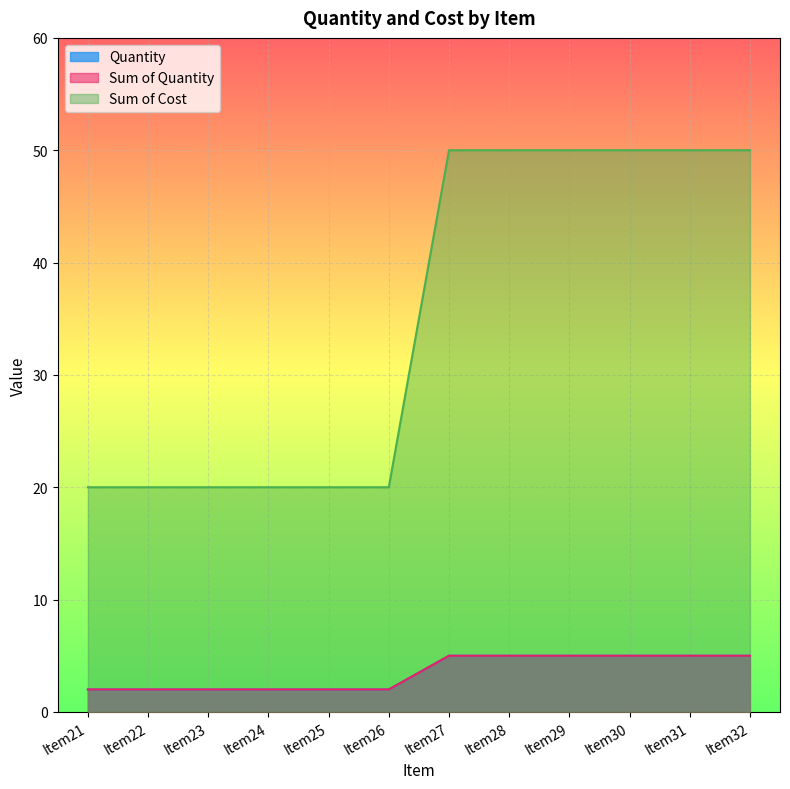

True or false: Quantity and Sum of Quantity cross at least once.

False